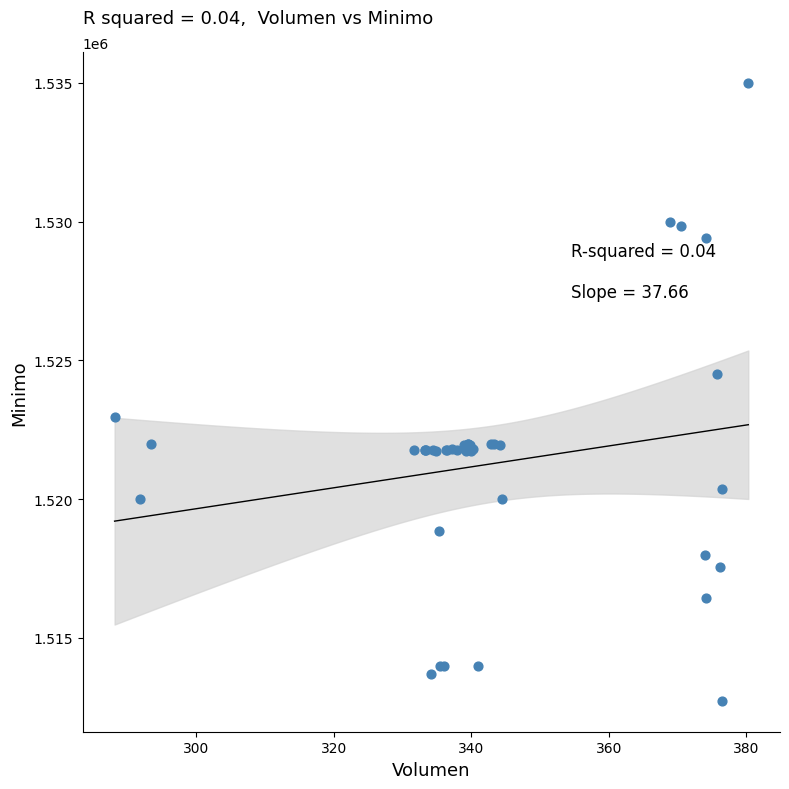

What Y value in the scatter plot is closest to 1523862?

1524513